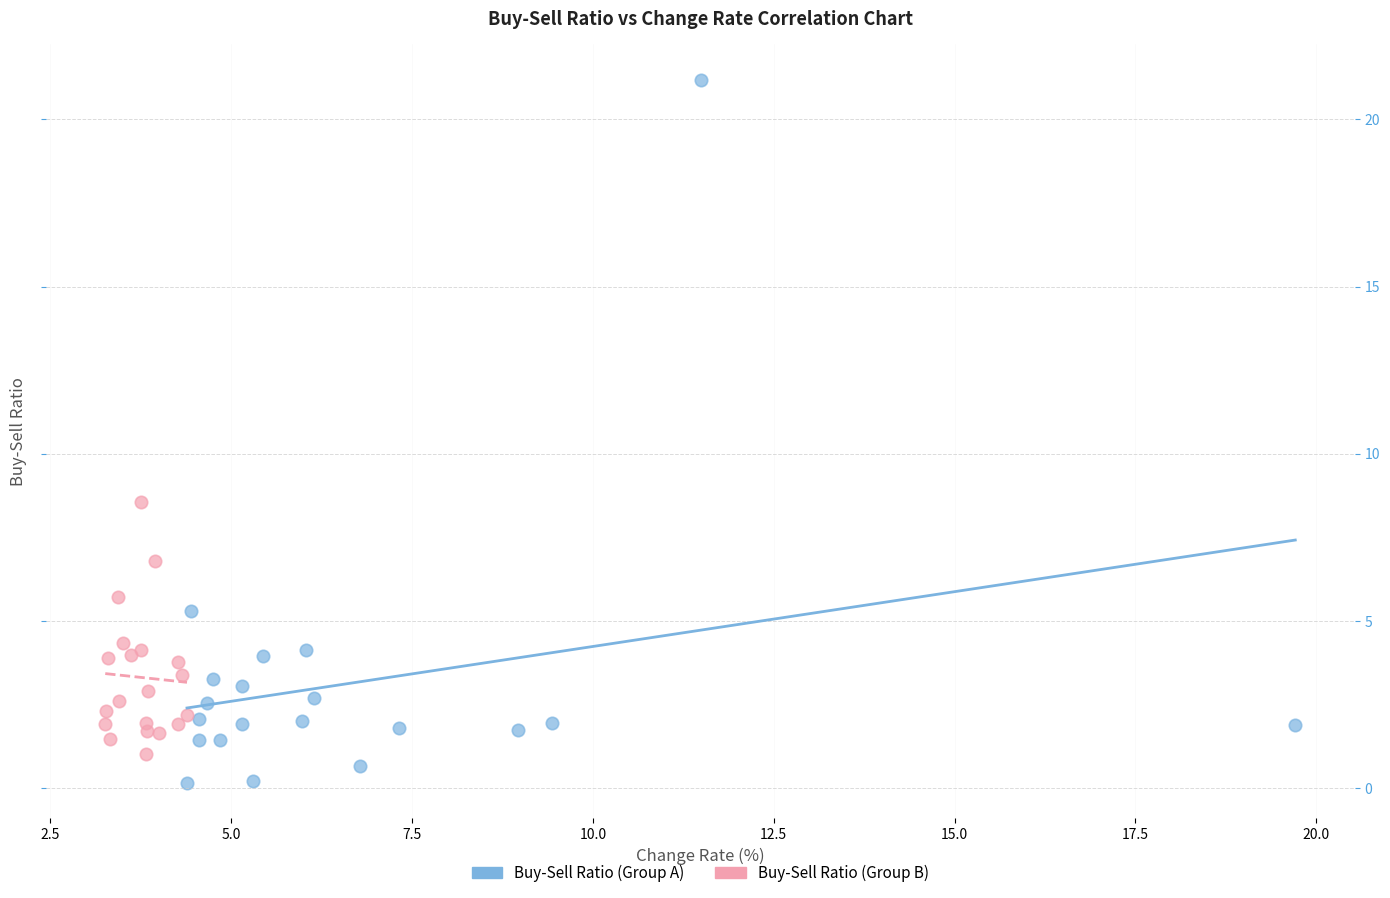

Which series reaches the maximum Y coordinate?

Buy-Sell Ratio (Group A)